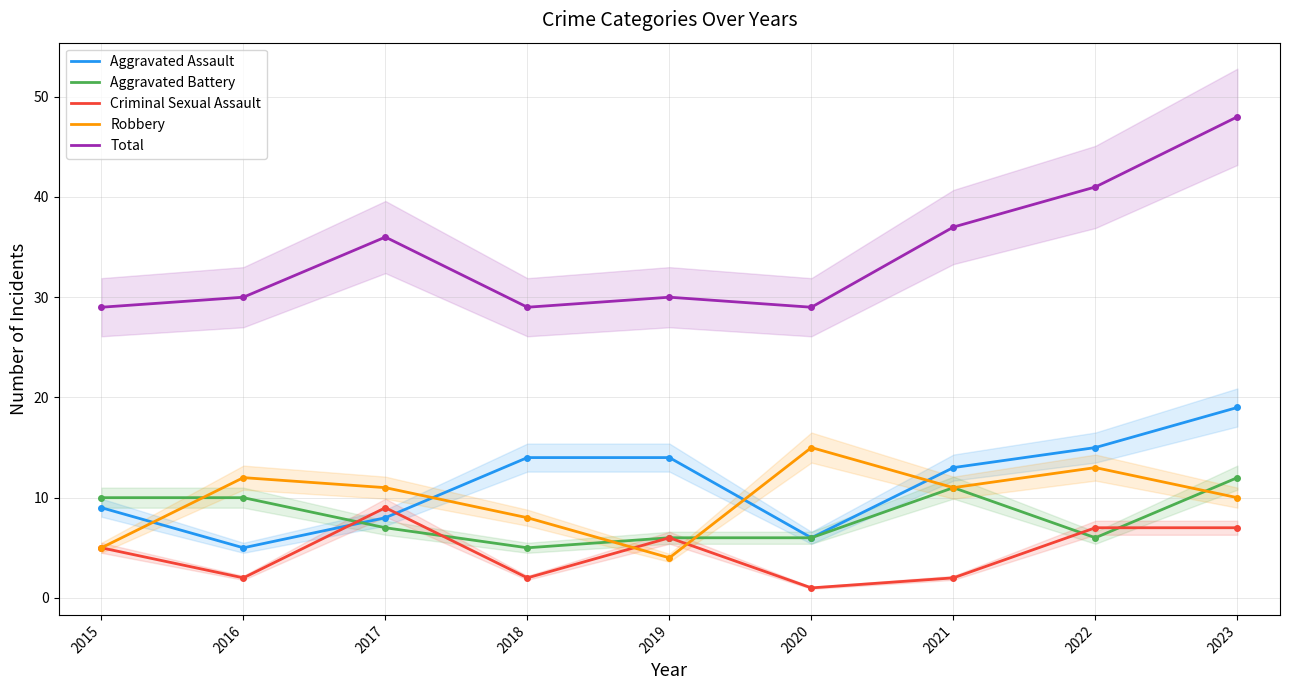

True or false: Criminal Sexual Assault has more than 0 interior local peaks.

True